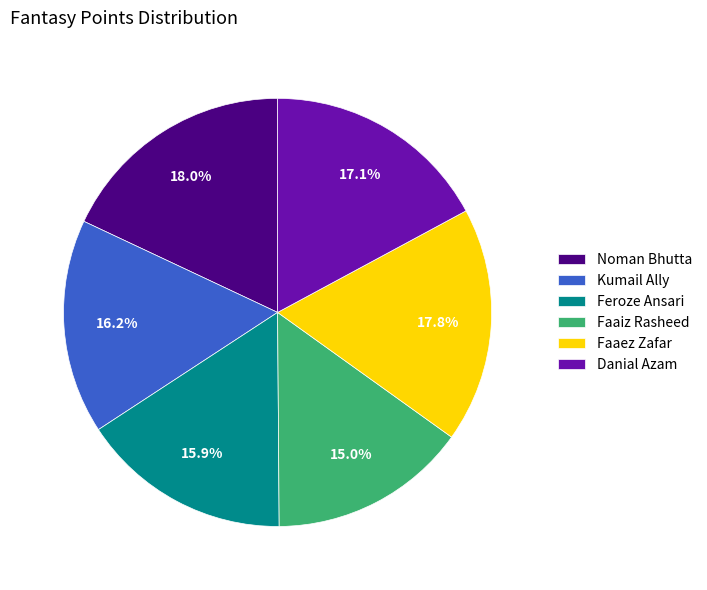

How many slices are in this pie chart?

6